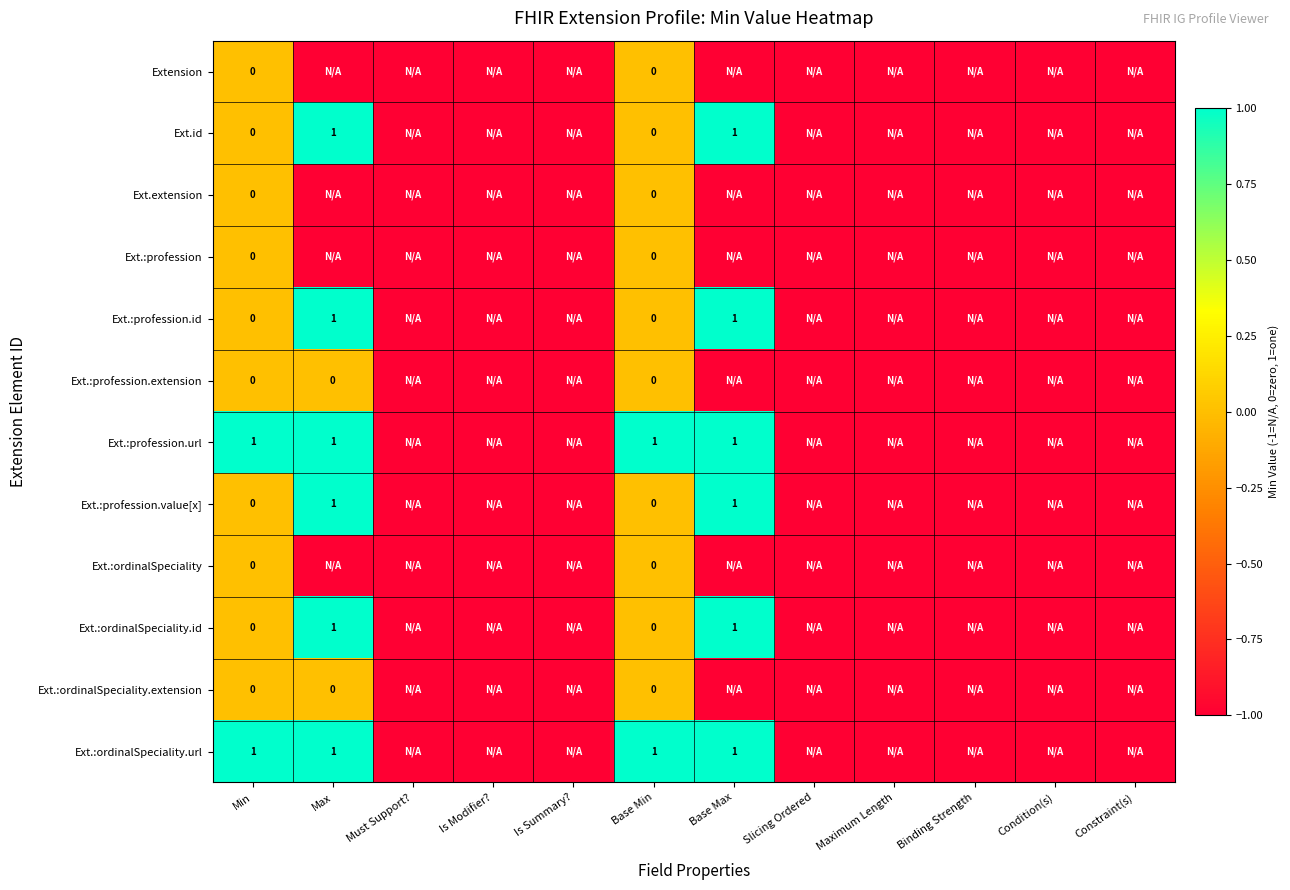

Is it true that Ext.:ordinalSpeciality.url equals 1 at Base Max?

True